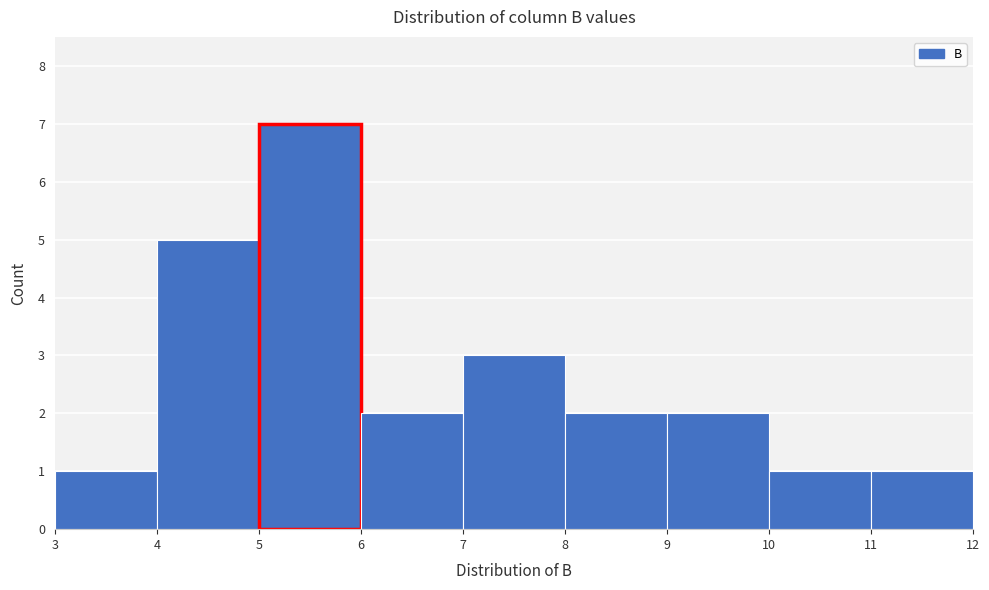

What is the height of the bar covering 8 to 9 on the x-axis? The values are not printed on the chart, so give them approximately, as read against the axis.

2